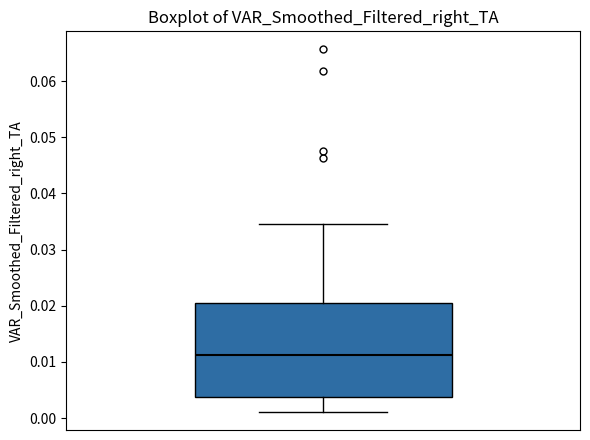

Where is the upper edge of the box on the y-axis? The values are not printed on the chart, so give them approximately, as read against the axis.

0.020